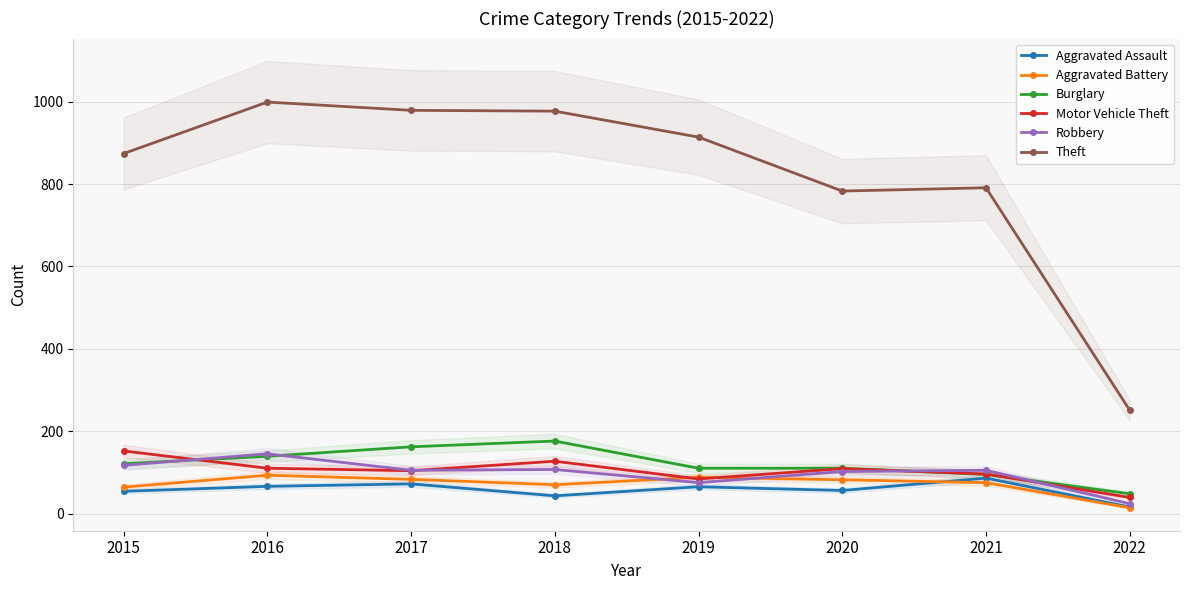

How many data points in Theft are less than 914?

4